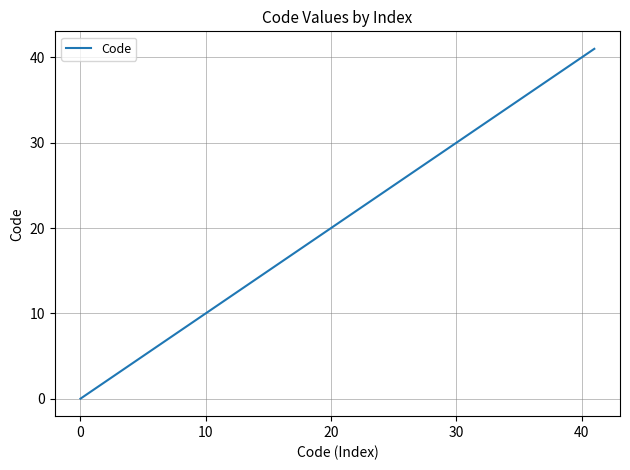

What is the difference between the maximum and minimum values?

41